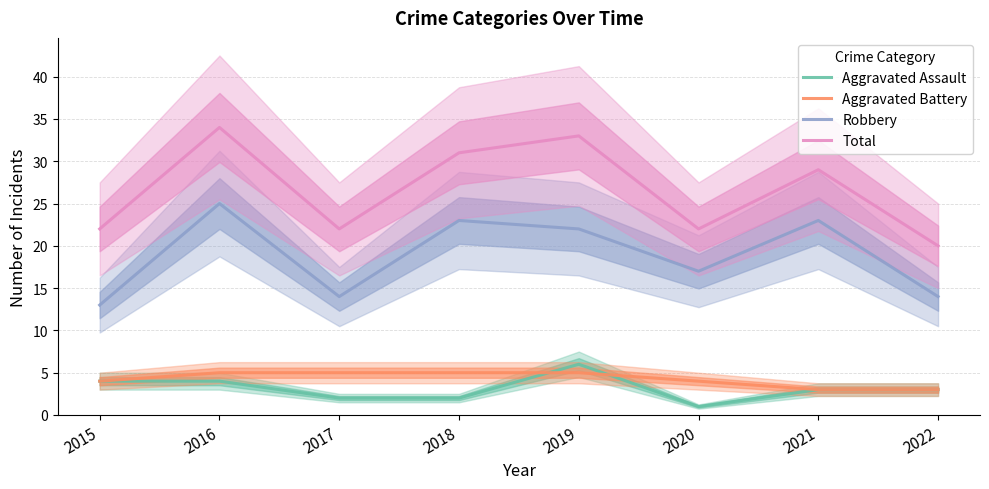

What is the spread (max minus min) of values at 2015?

18